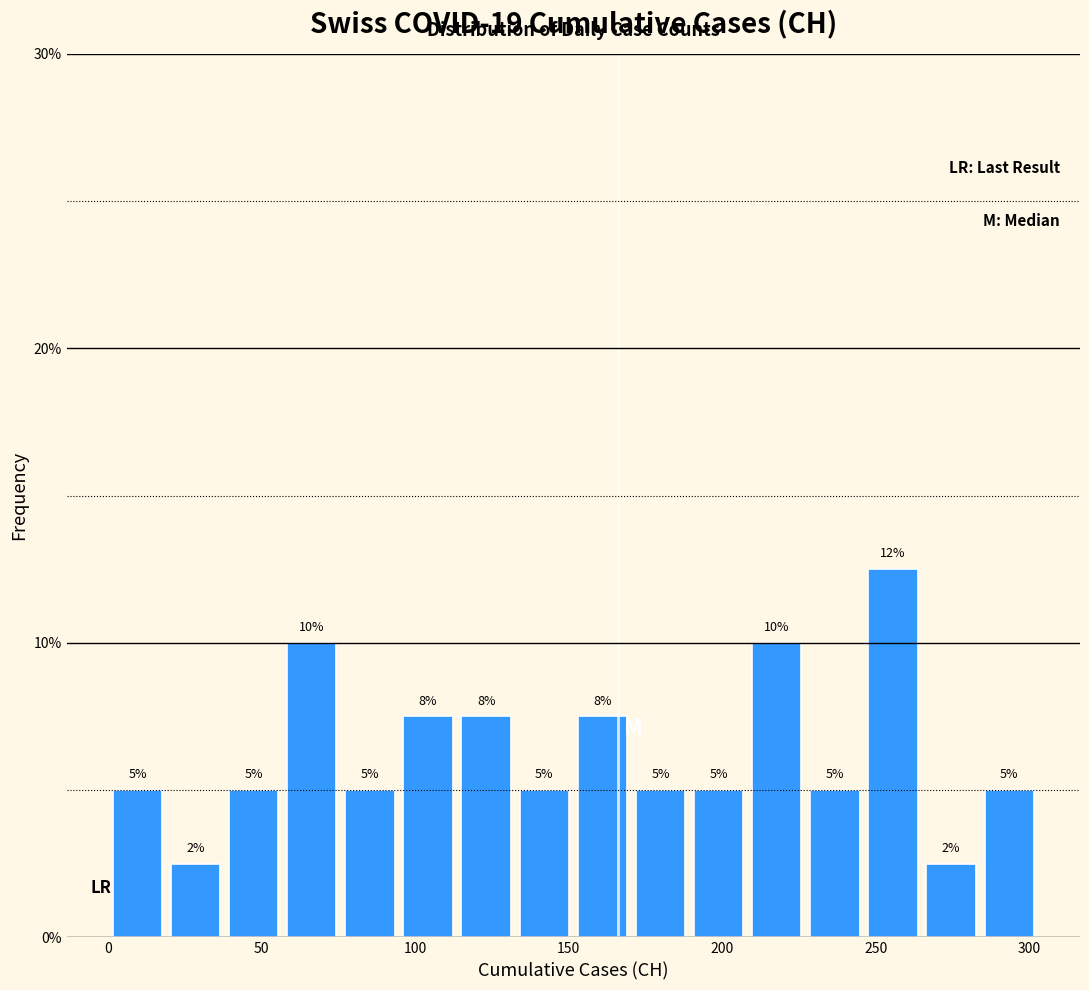

Read against the x-axis, roughly where is the centre of the tallest bar?

255